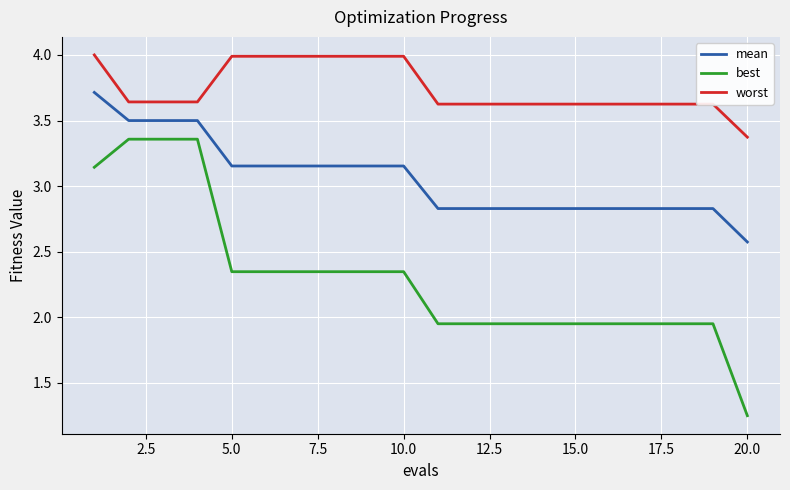

What is the greatest value displayed?

4.0